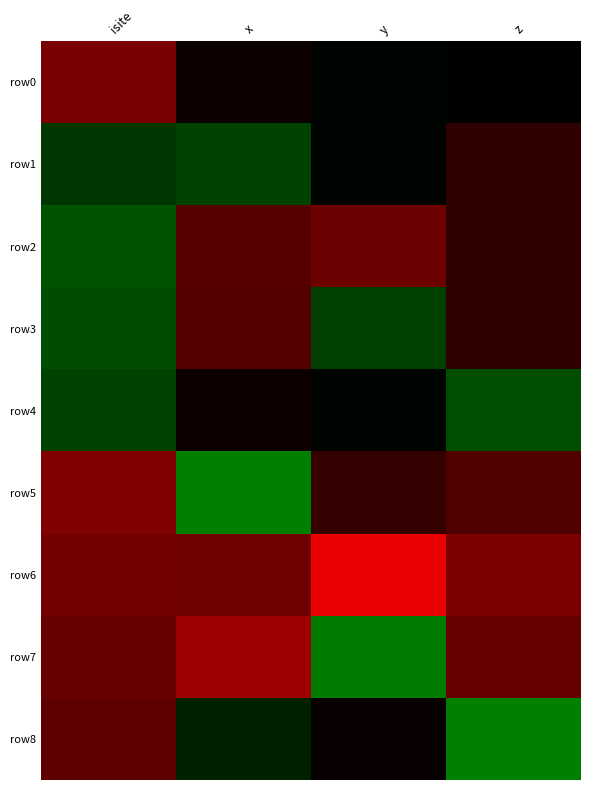

What is the difference between the highest and lowest values at isite?

2.3